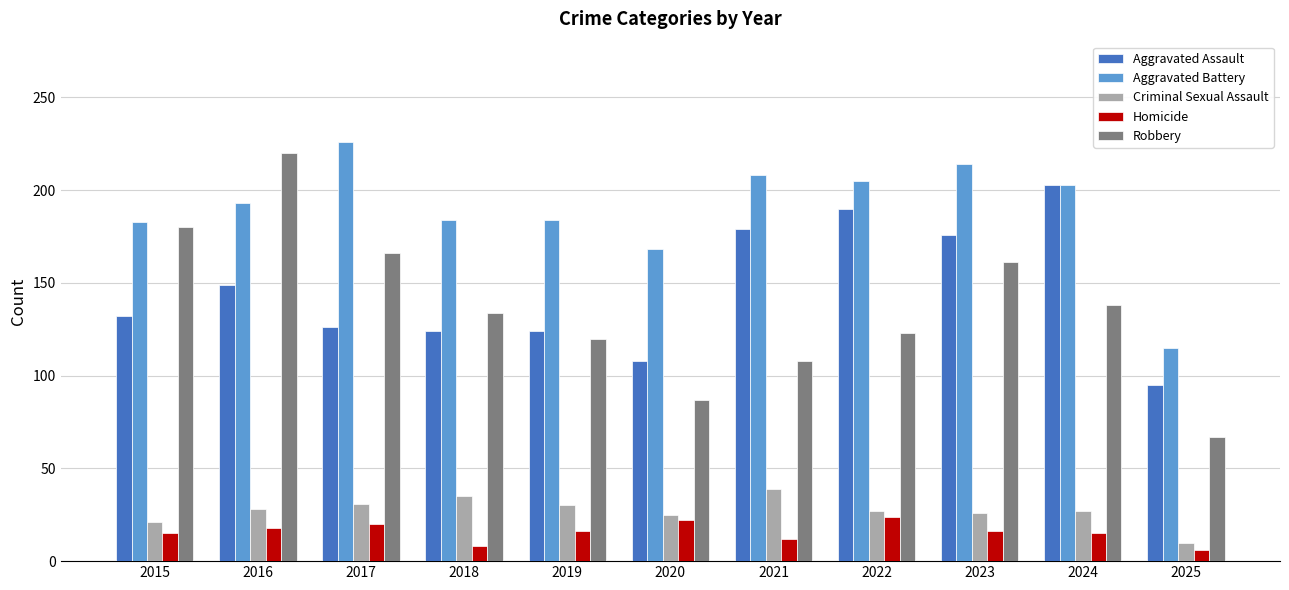

Which category has the highest value across all series?

2017